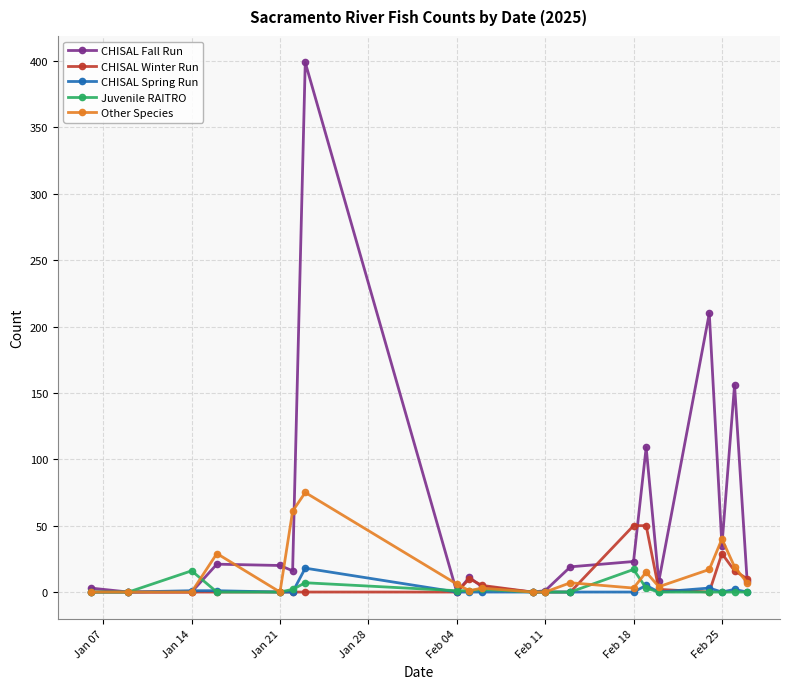

True or false: CHISAL Fall Run has more than 1 interior local peaks.

True